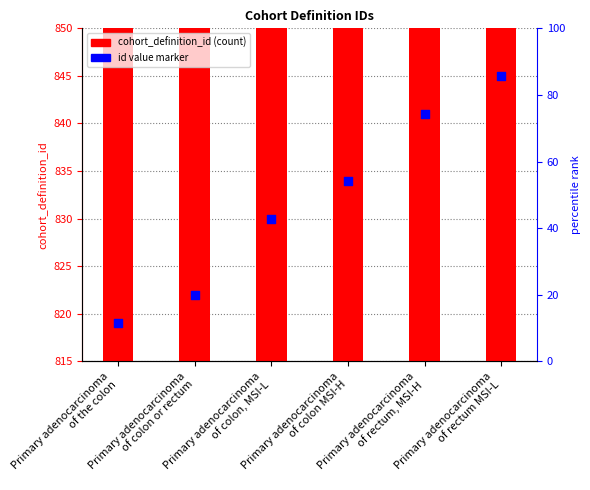

Is the value of id value marker at Primary adenocarcinoma
of colon or rectum greater than the value of cohort_definition_id at Primary adenocarcinoma
of colon, MSI-L?

No